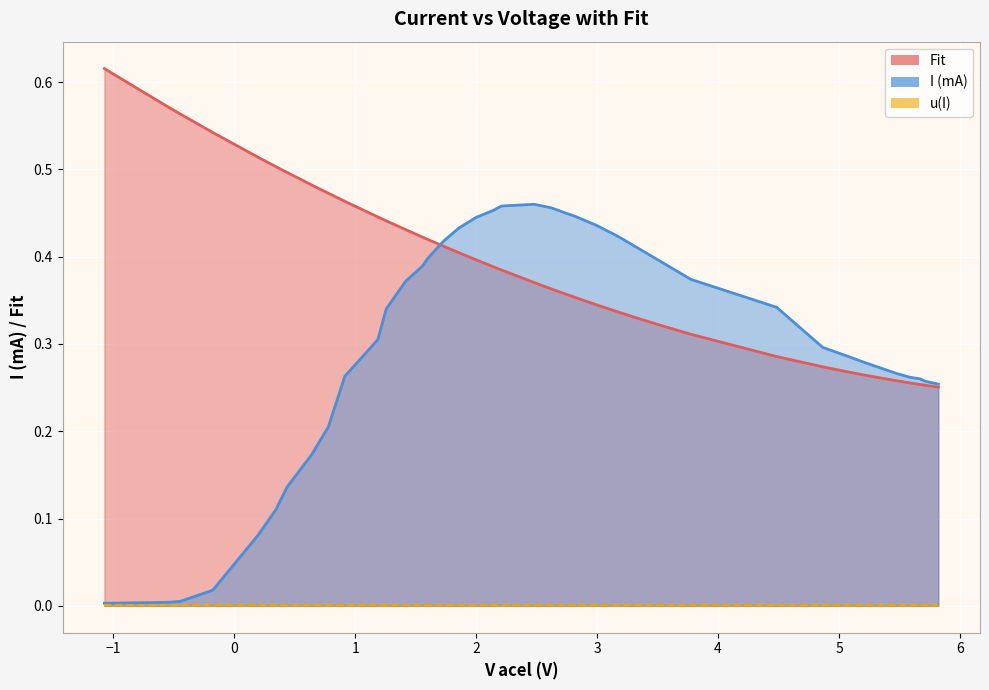

Is the value of I (mA) at 11 greater than the value of Fit at −2?

No